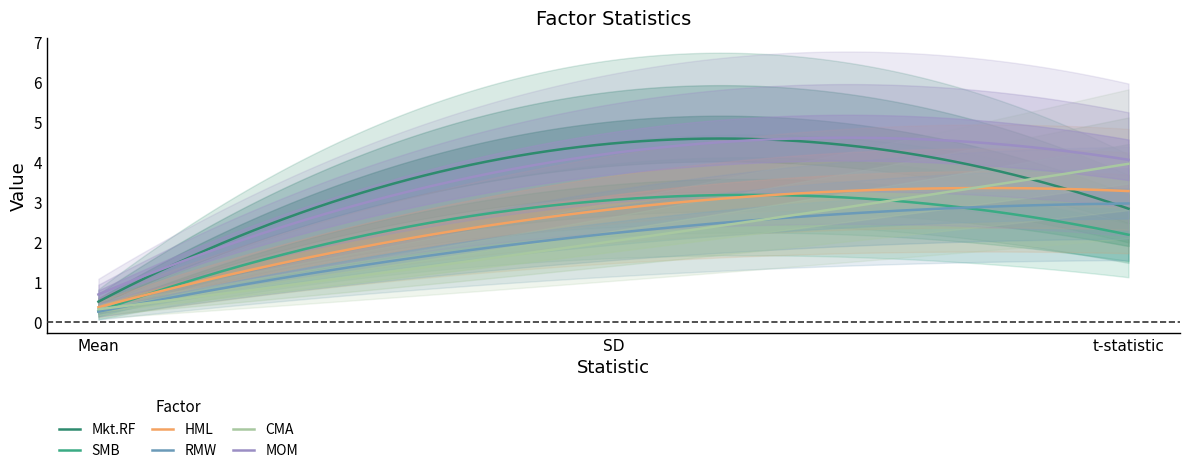

What is the difference between the maximum and minimum values in the RMW series?

2.7